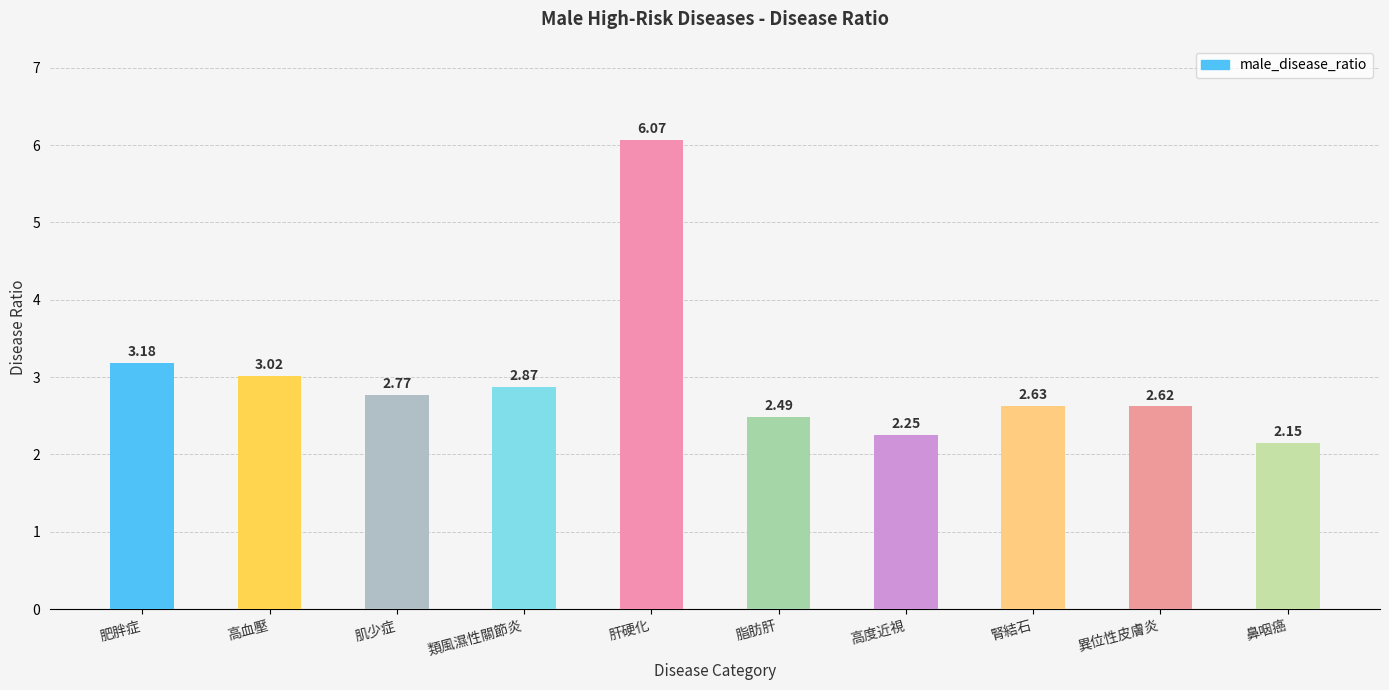

The chart shows a value of 4.4 at 脂肪肝. True or false?

False